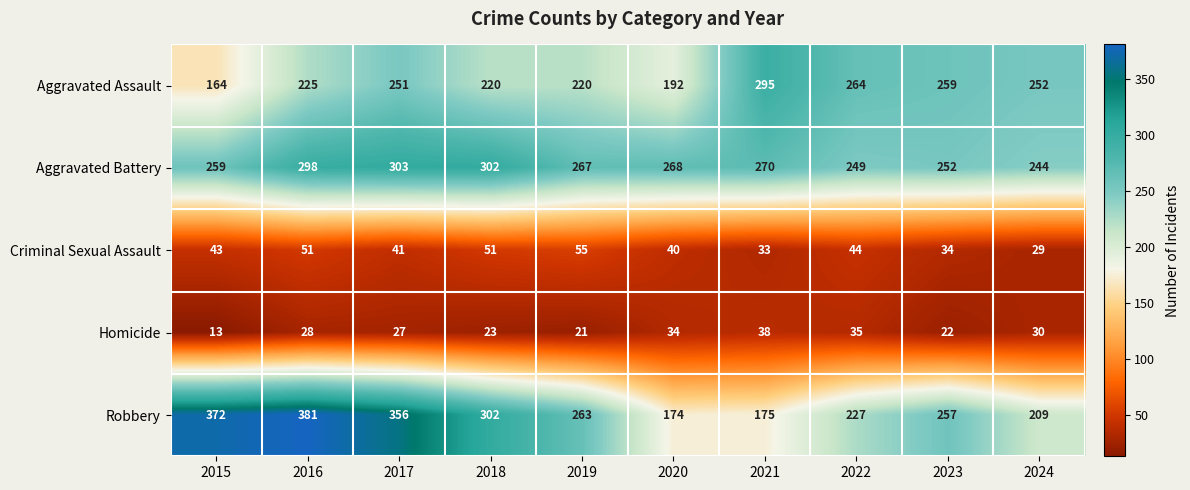

Which series changed the most between 2019 and 2021?

Robbery